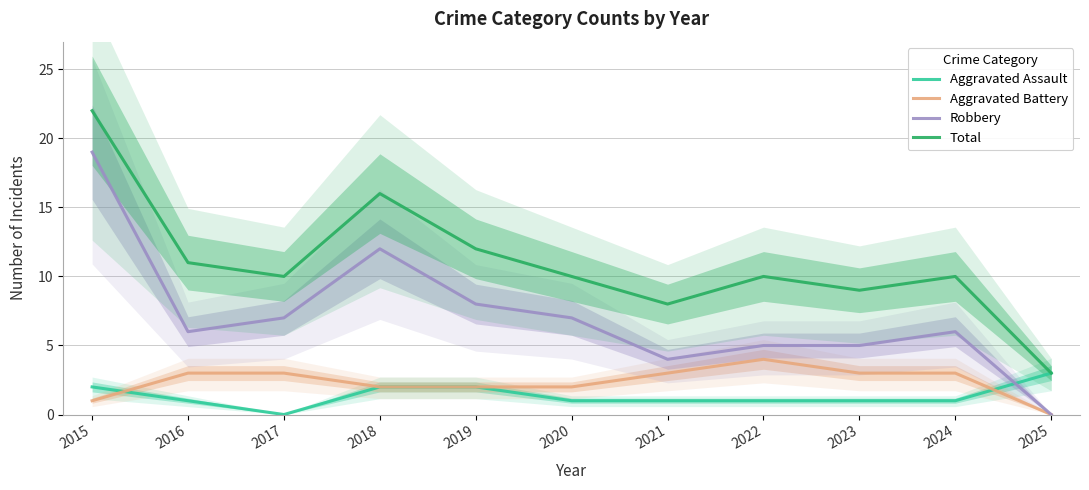

Which series has the widest spread of values?

Robbery